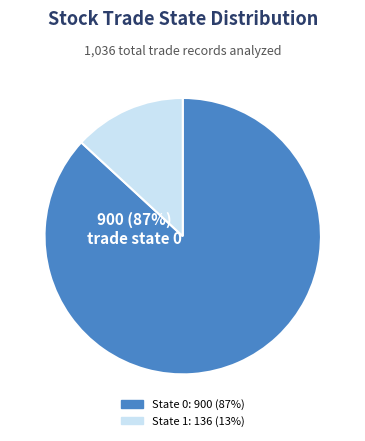

To the nearest percent, what is the average slice percentage?

50%